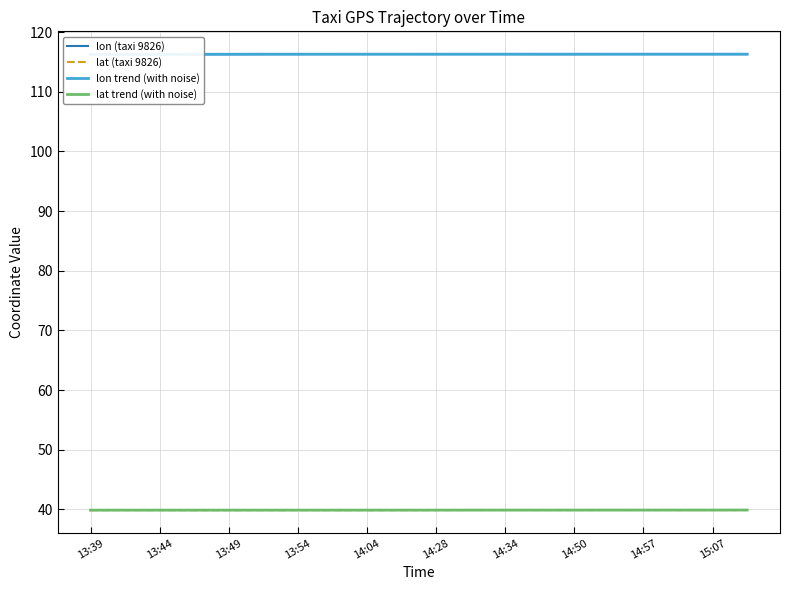

What is the minimum value for lat (taxi 9826)?

39.9